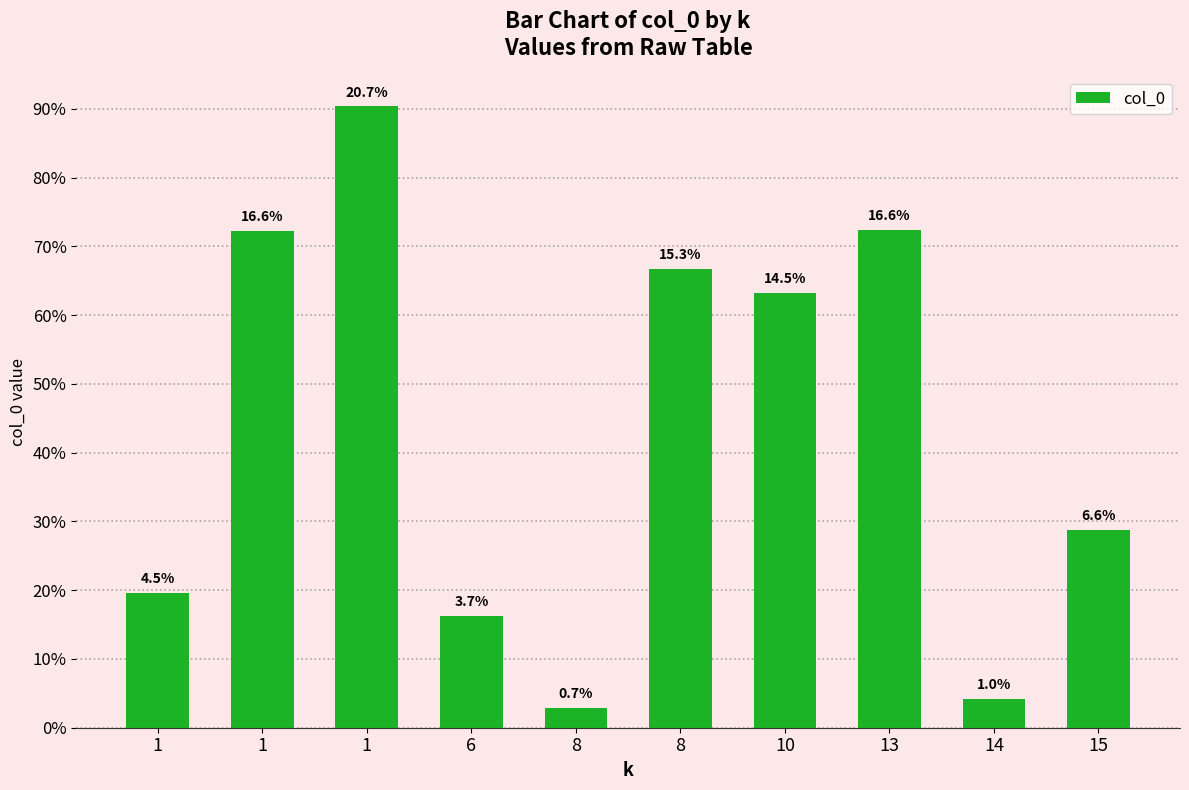

What is the sum of all values?

4.4